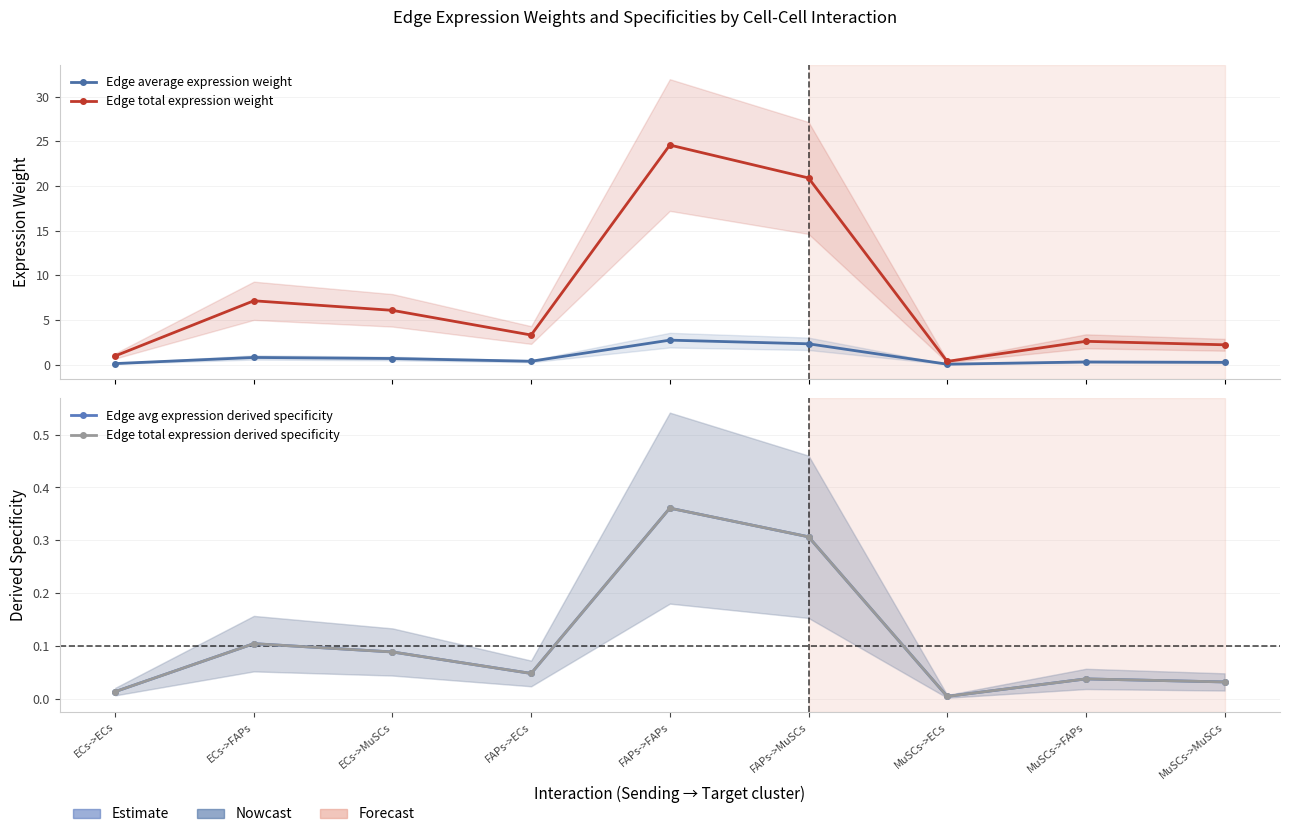

What is the label of the 7th point from the right?

ECs->MuSCs